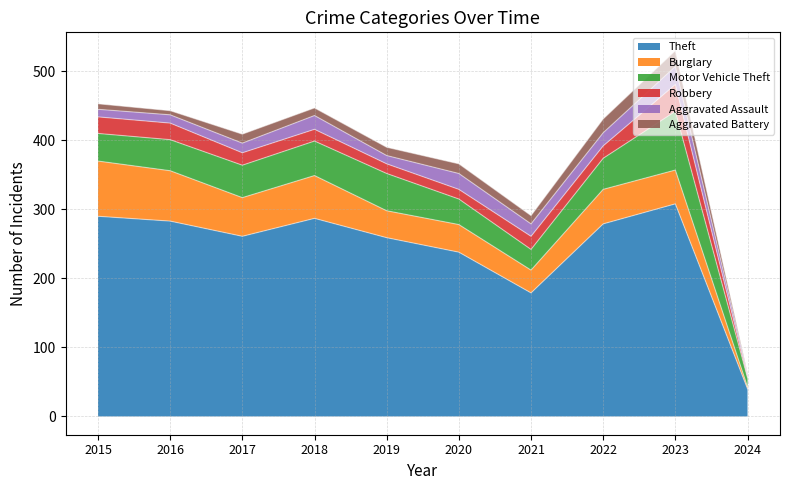

What is the maximum value shown in the chart?

308